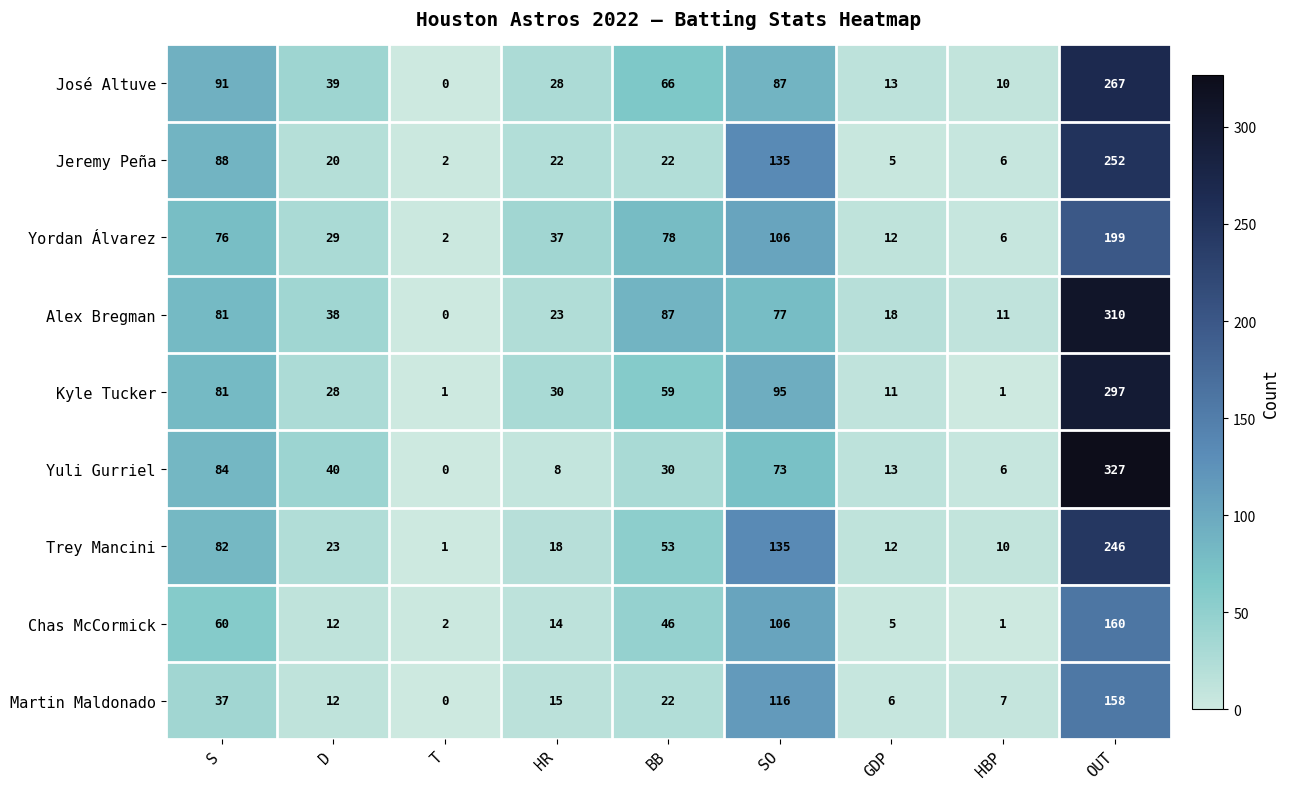

At how many categories does at least one series exceed 115?

2